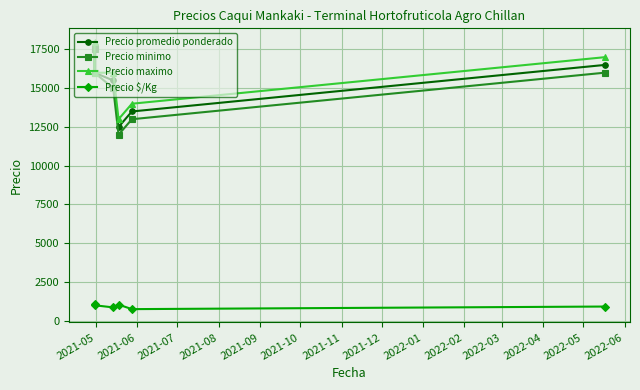

Is the value of Precio promedio ponderado at 2021-10 greater than the value of Precio maximo at 2021-06?

Yes